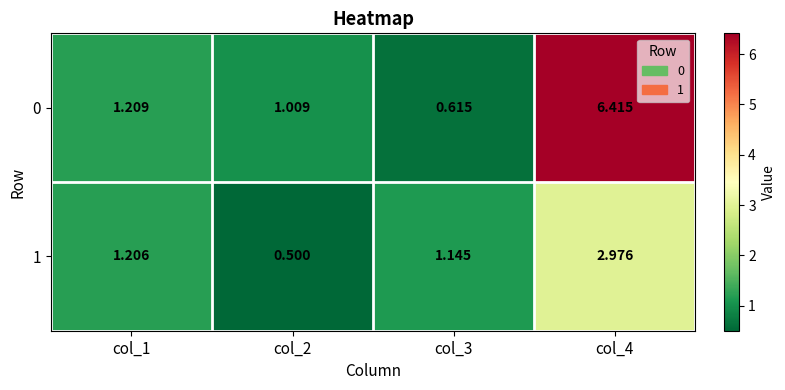

Is the value of 0 at col_2 greater than the value of 1 at col_1?

No